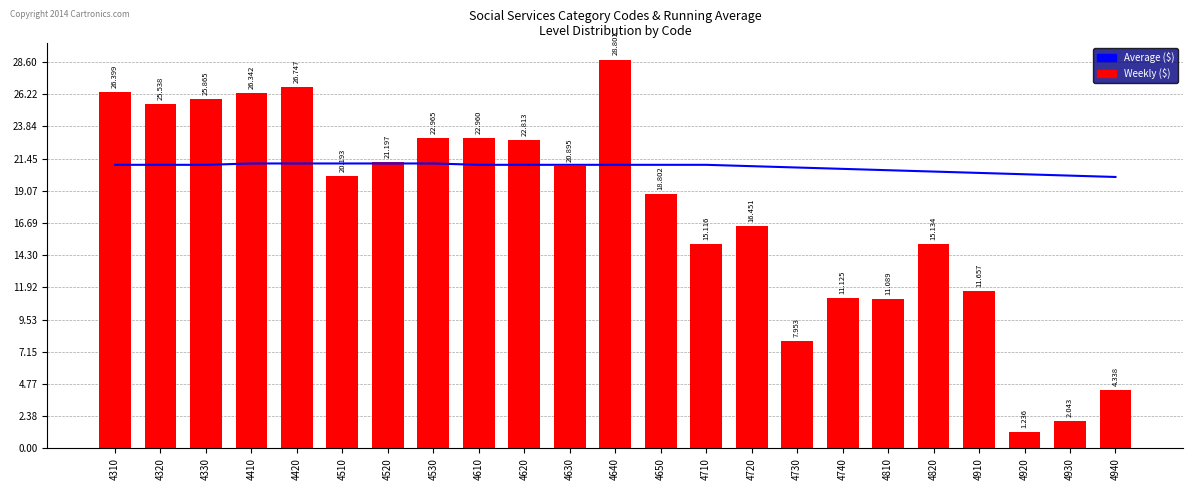

Rank the series by their maximum value, from lowest to highest.

Average ($), Weekly ($)